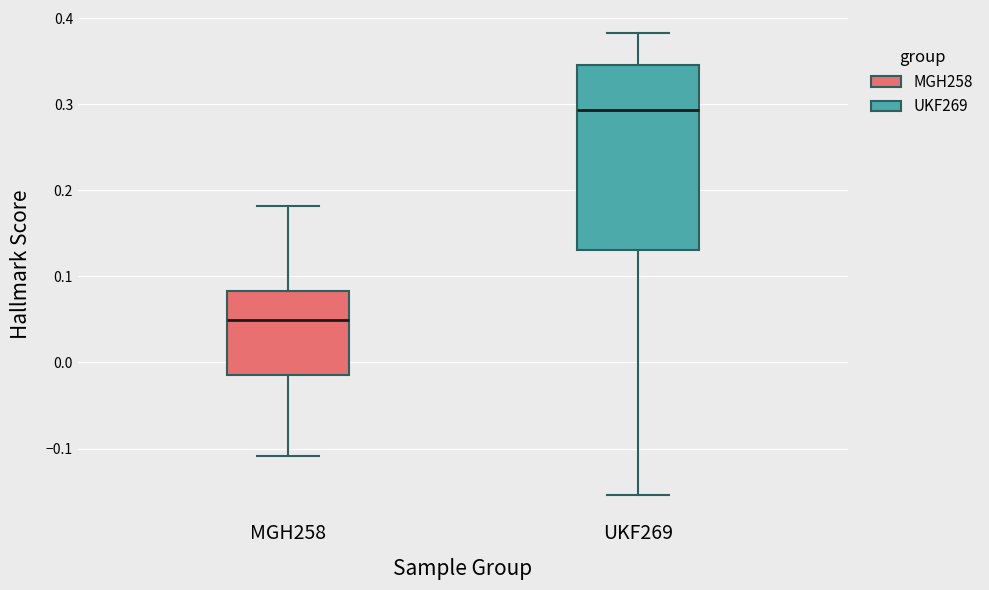

Reading left to right, transcribe this box plot: for each box, give where its median line is, the range the box spans, and where its two whiskers end, as read against the y-axis. The values are not printed on the chart, so give them approximately, as read against the axis.

MGH258: median 0.05, box -0.01 to 0.08, whiskers -0.11 to 0.18
UKF269: median 0.29, box 0.13 to 0.35, whiskers -0.15 to 0.38